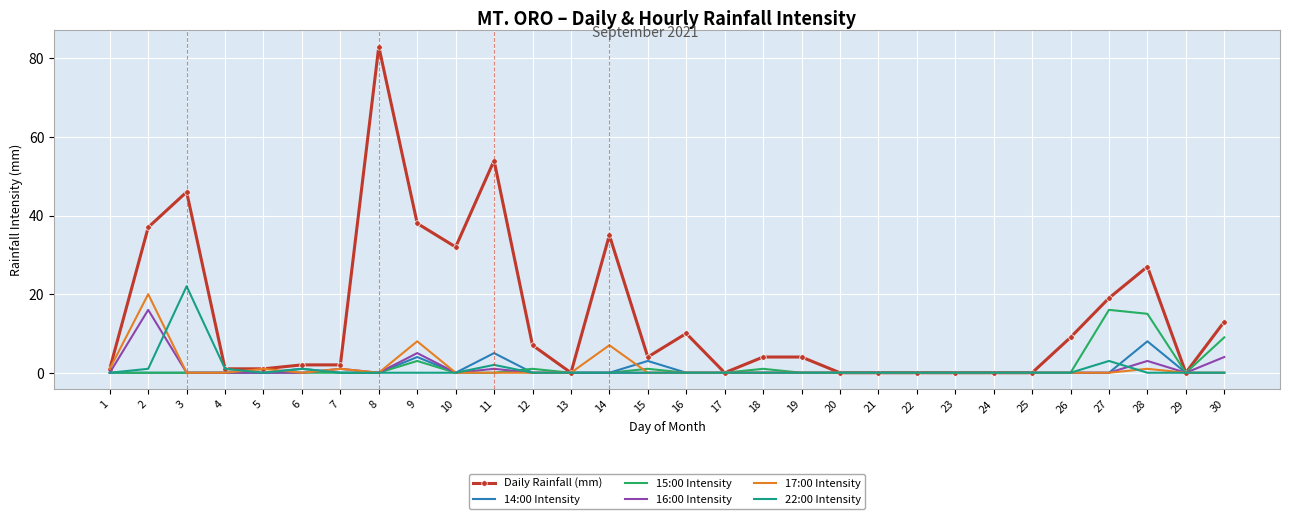

Reading right to left, extract all data points from this chart.

Daily Rainfall (mm): 30=13	29=0	28=27	27=19	26=9	25=0	24=0	23=0	22=0	21=0	20=0	19=4	18=4	17=0	16=10	15=4	14=35	13=0	12=7	11=54	10=32	9=38	8=83	7=2	6=2	5=1	4=1	3=46	2=37	1=1
14:00 Intensity: 30=0	29=0	28=8	27=0	26=0	25=0	24=0	23=0	22=0	21=0	20=0	19=0	18=0	17=0	16=0	15=3	14=0	13=0	12=0	11=5	10=0	9=4	8=0	7=0	6=1	5=0	4=0	3=0	2=0	1=0
15:00 Intensity: 30=9	29=0	28=15	27=16	26=0	25=0	24=0	23=0	22=0	21=0	20=0	19=0	18=1	17=0	16=0	15=1	14=0	13=0	12=1	11=0	10=0	9=3	8=0	7=0	6=0	5=0	4=0	3=0	2=0	1=0
16:00 Intensity: 30=4	29=0	28=3	27=0	26=0	25=0	24=0	23=0	22=0	21=0	20=0	19=0	18=0	17=0	16=0	15=0	14=0	13=0	12=0	11=1	10=0	9=5	8=0	7=1	6=0	5=0	4=0	3=0	2=16	1=0
17:00 Intensity: 30=0	29=0	28=1	27=0	26=0	25=0	24=0	23=0	22=0	21=0	20=0	19=0	18=0	17=0	16=0	15=0	14=7	13=0	12=0	11=0	10=0	9=8	8=0	7=1	6=0	5=1	4=0	3=0	2=20	1=1
22:00 Intensity: 30=0	29=0	28=0	27=3	26=0	25=0	24=0	23=0	22=0	21=0	20=0	19=0	18=0	17=0	16=0	15=0	14=0	13=0	12=0	11=2	10=0	9=0	8=0	7=0	6=1	5=0	4=1	3=22	2=1	1=0